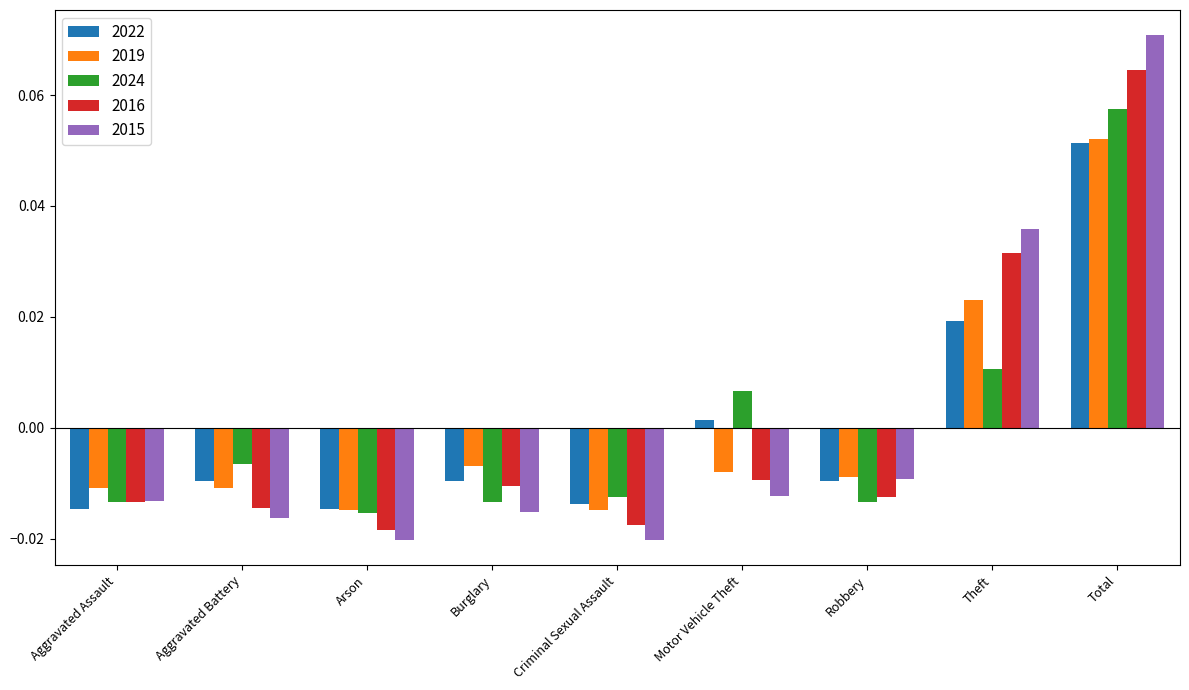

How many data points in 2015 are less than 0?

7